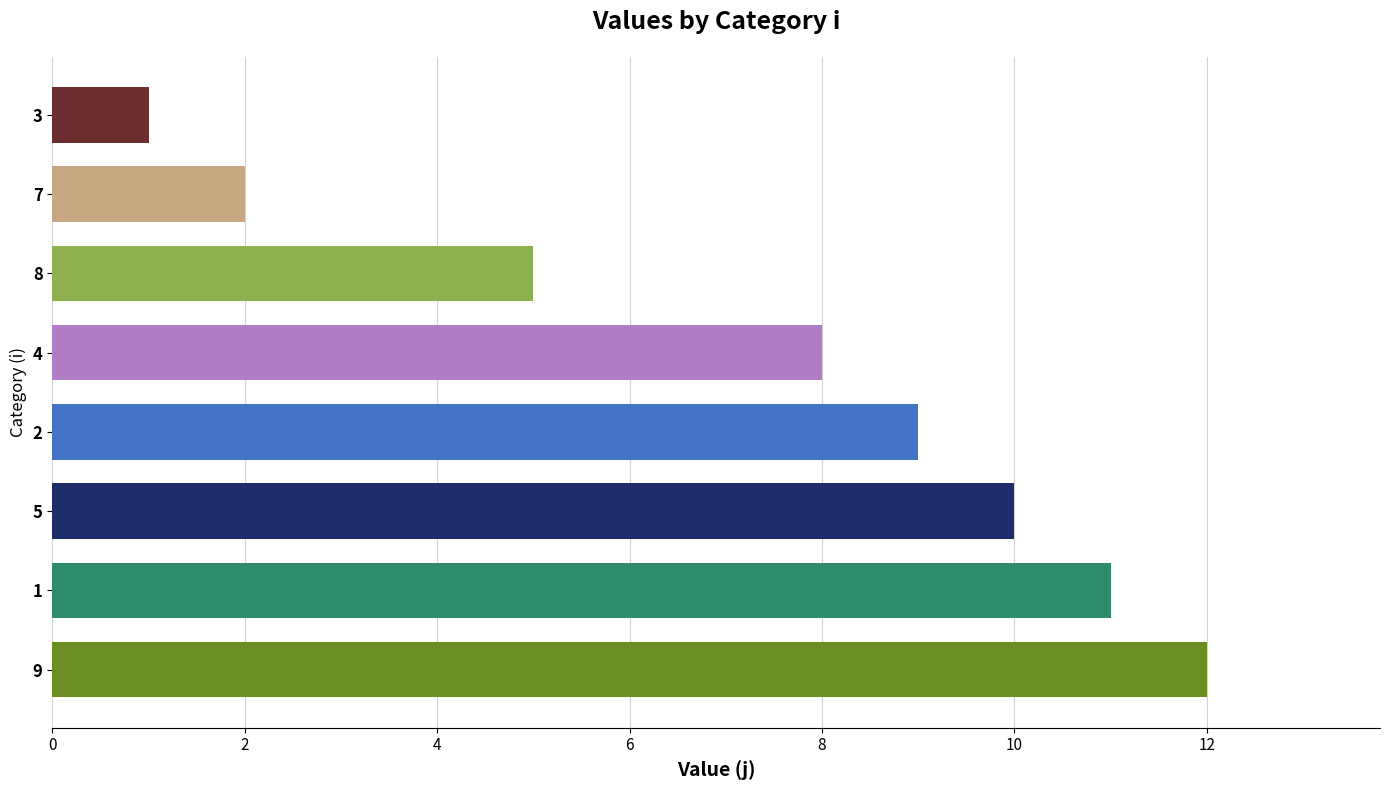

Approximately how many times larger is the value at 4 compared to 1?

0.7